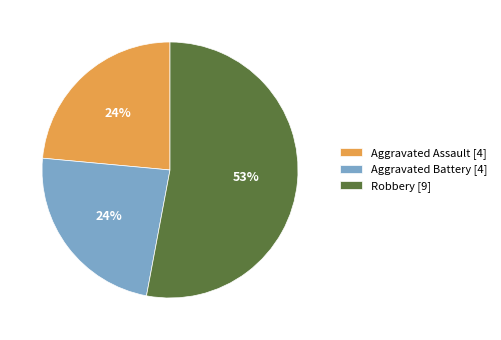

Is the sum of Aggravated Battery [4] and Robbery [9] greater than half?

Yes